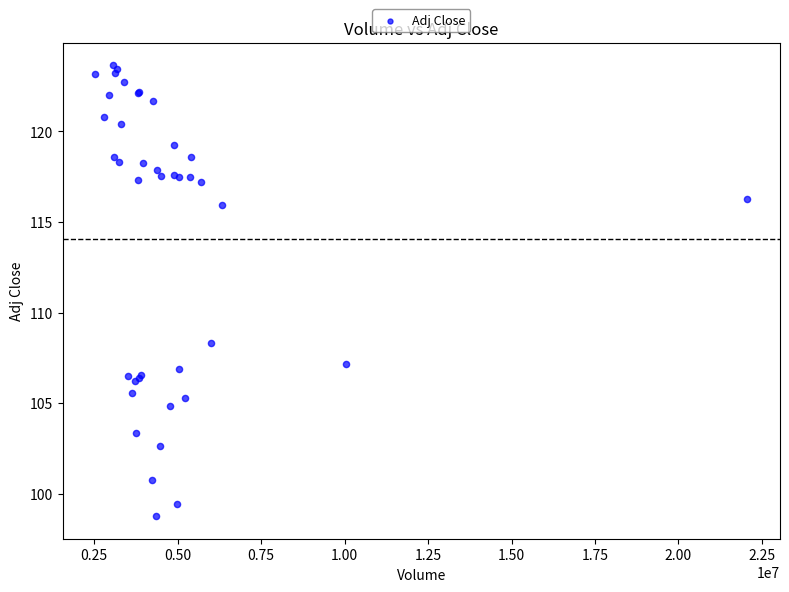

What Y value in the scatter plot is closest to 111?

108.3